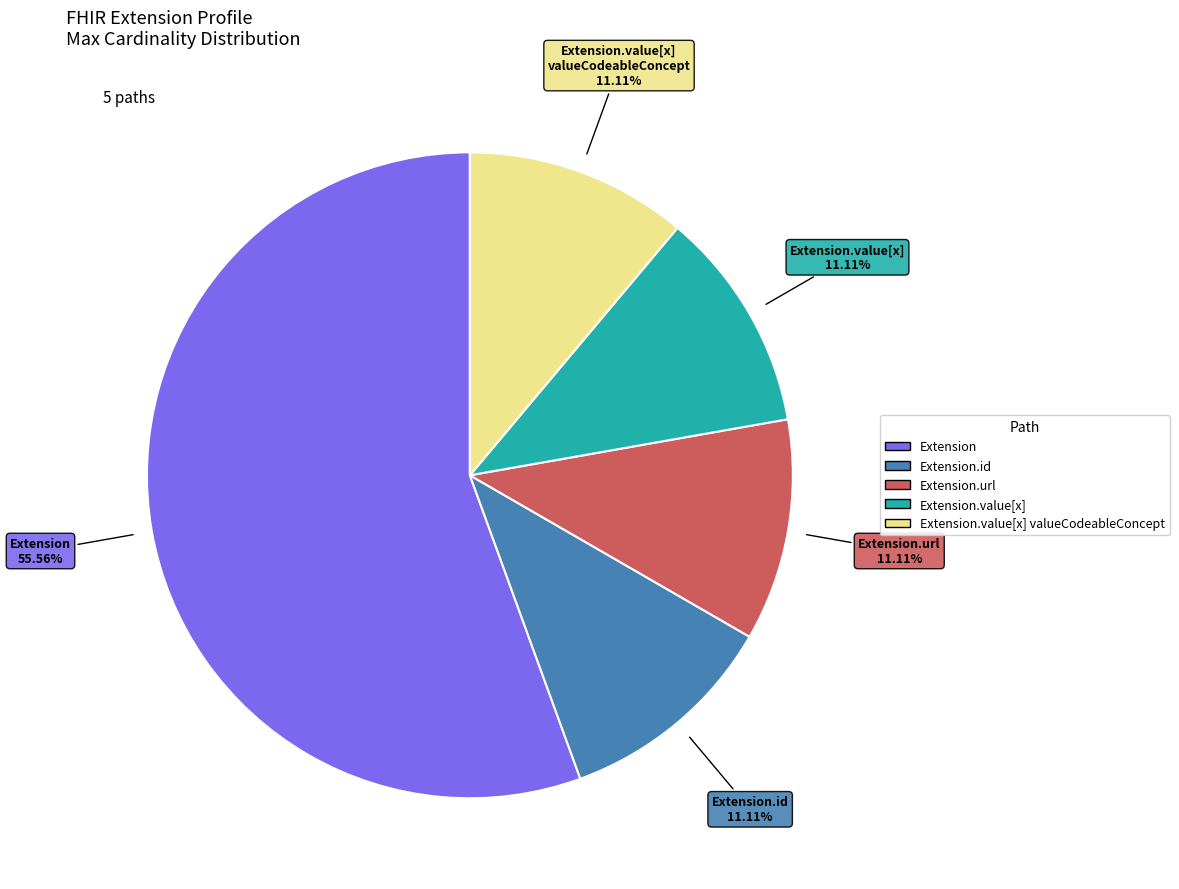

Is there any slice that represents more than half of the pie?

Yes